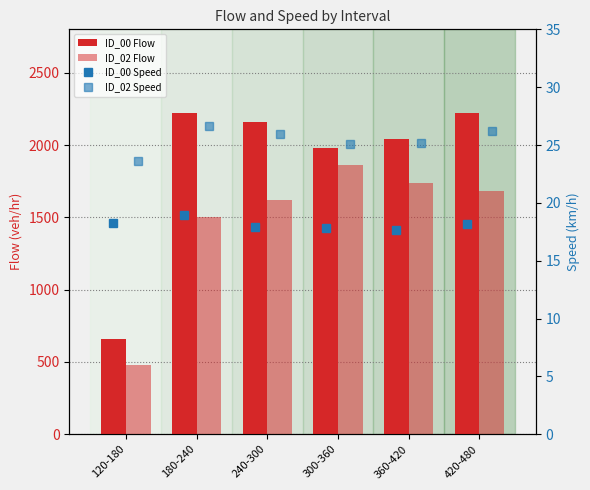

List the labels in order of ID_00 Speed value, largest first.

180-240, 120-180, 420-480, 240-300, 300-360, 360-420